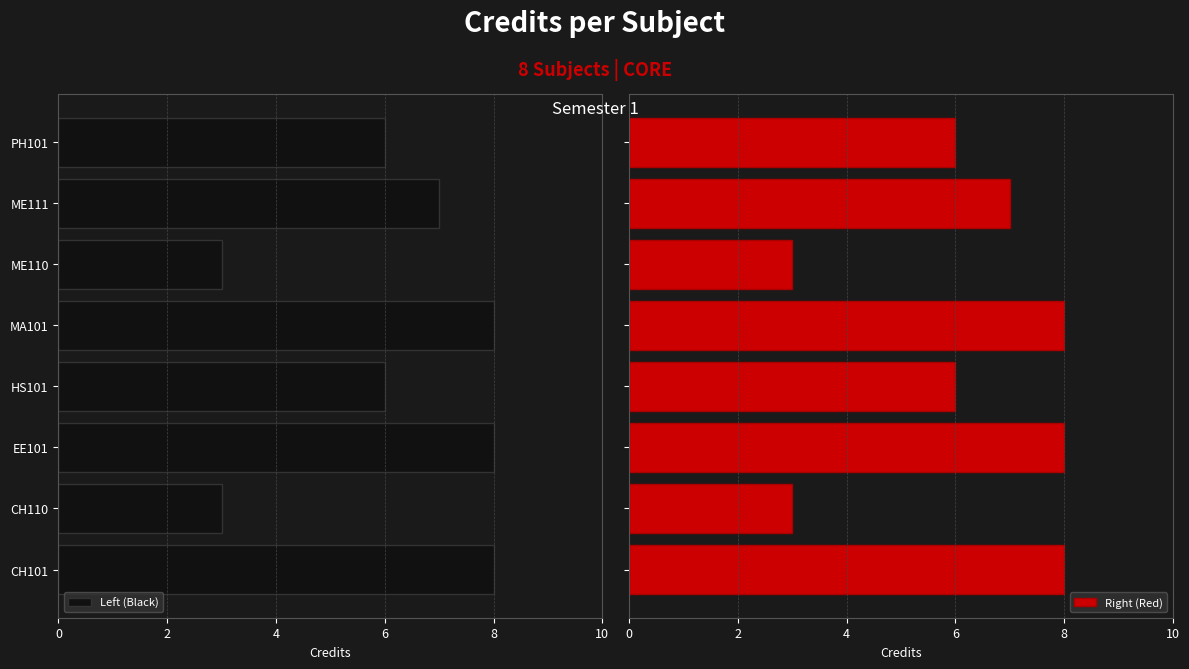

What is the difference between the maximum and minimum values in the Right (Red) series?

5